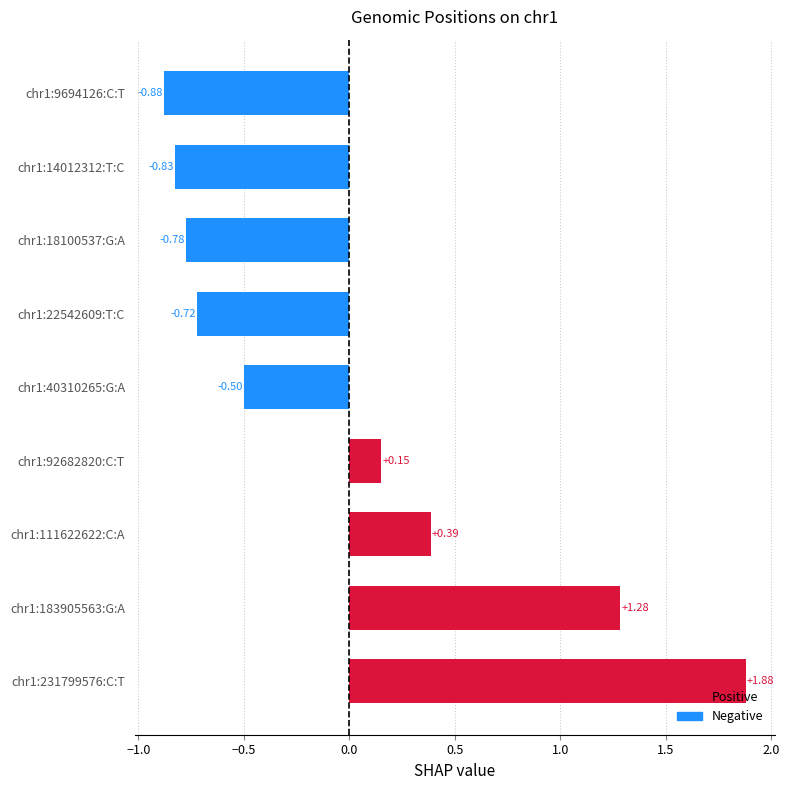

How many values are below 0?

5